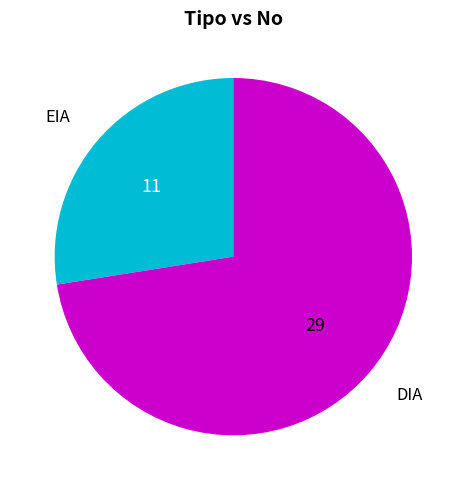

Does any single category account for the majority?

Yes